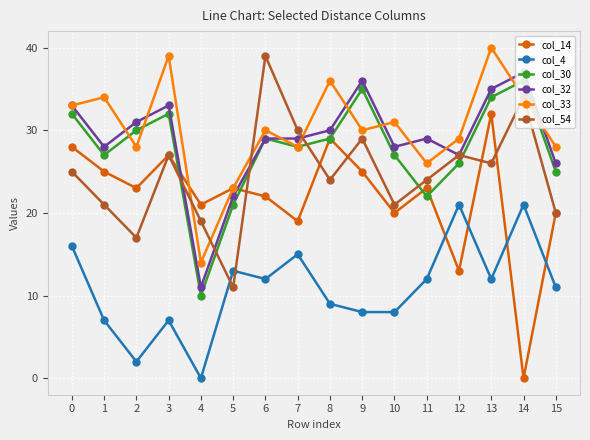

Which series has the largest range (max minus min)?

col_14